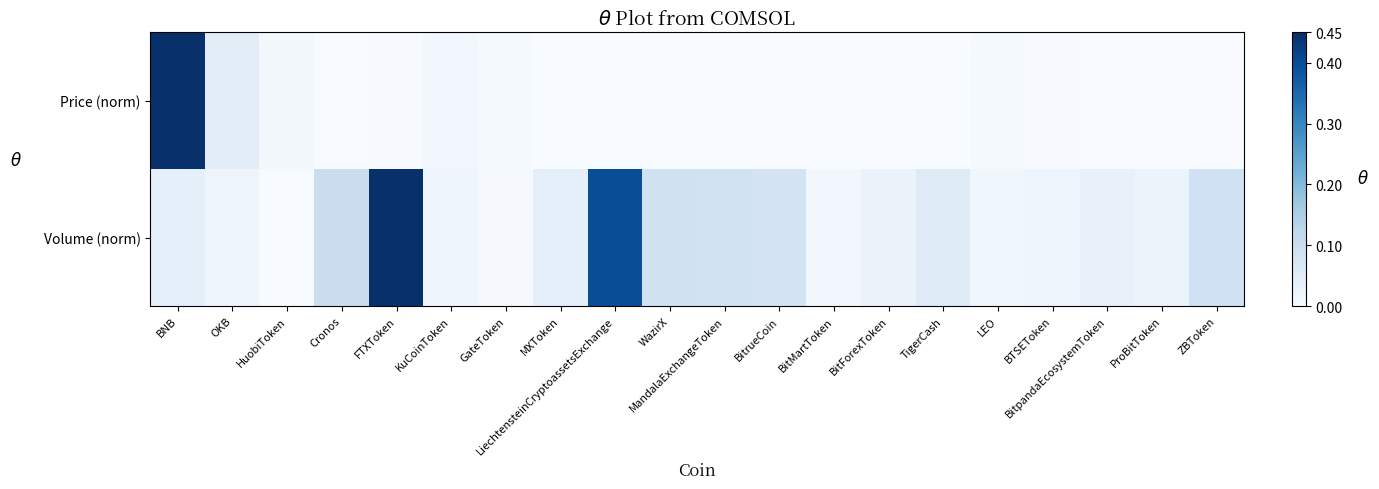

At which category does the chart reach its peak across all series?

BNB